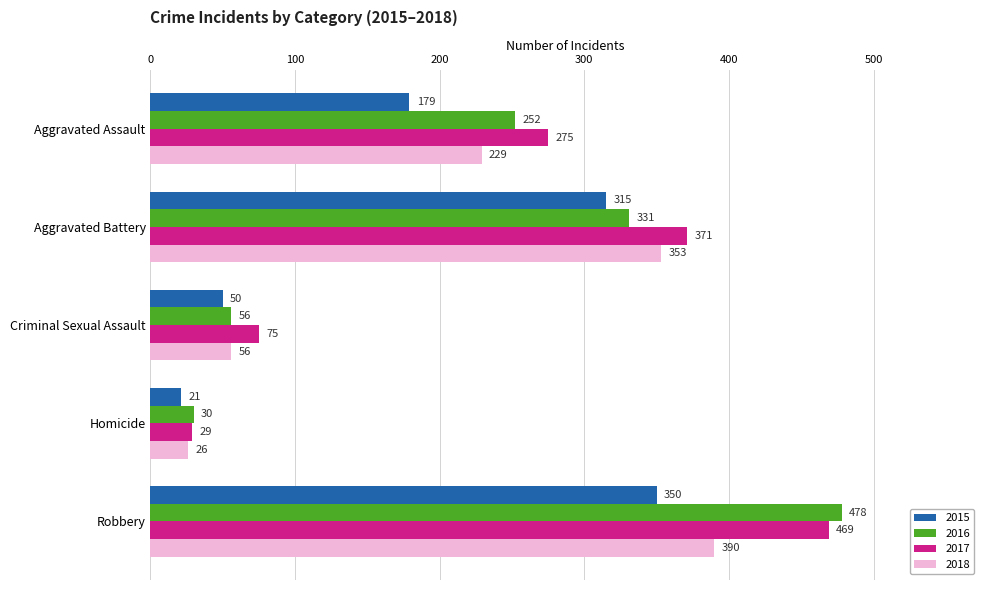

What is the approximate value of 2017 at Aggravated Battery?

371